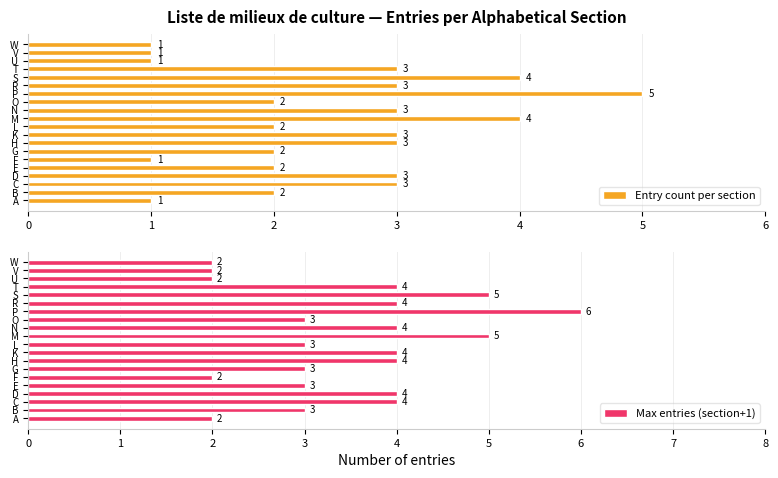

Which series has the largest range (max minus min)?

Entry count per section